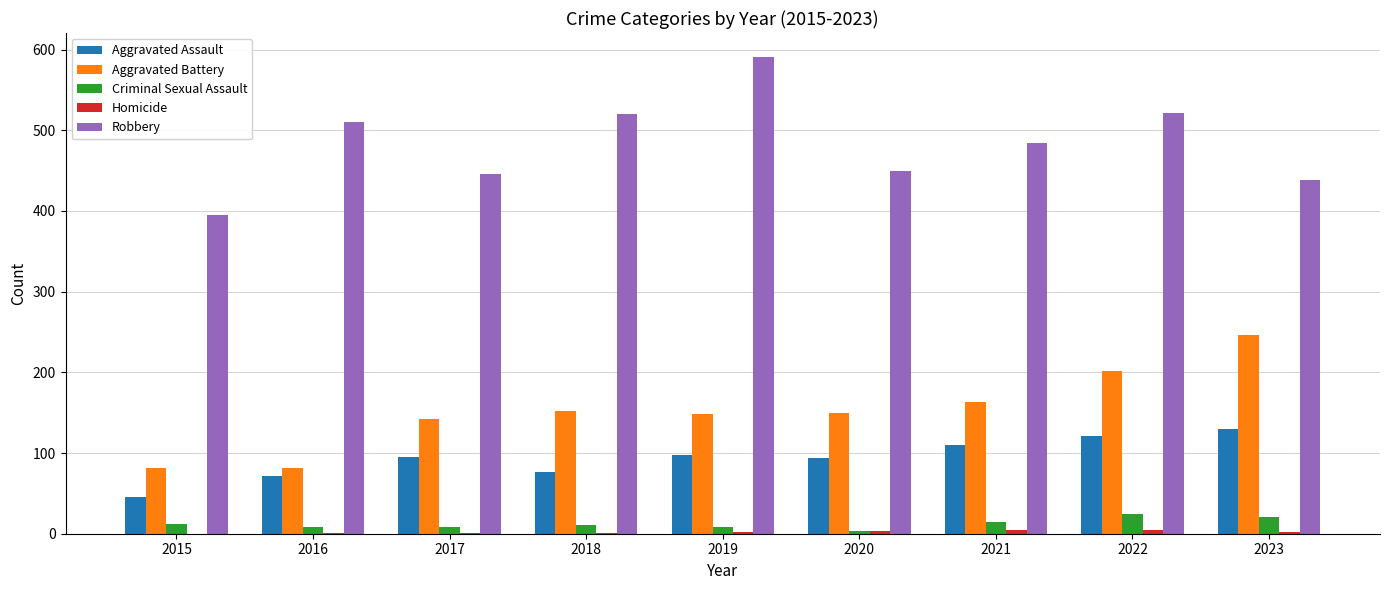

What is the maximum value shown in the chart?

591